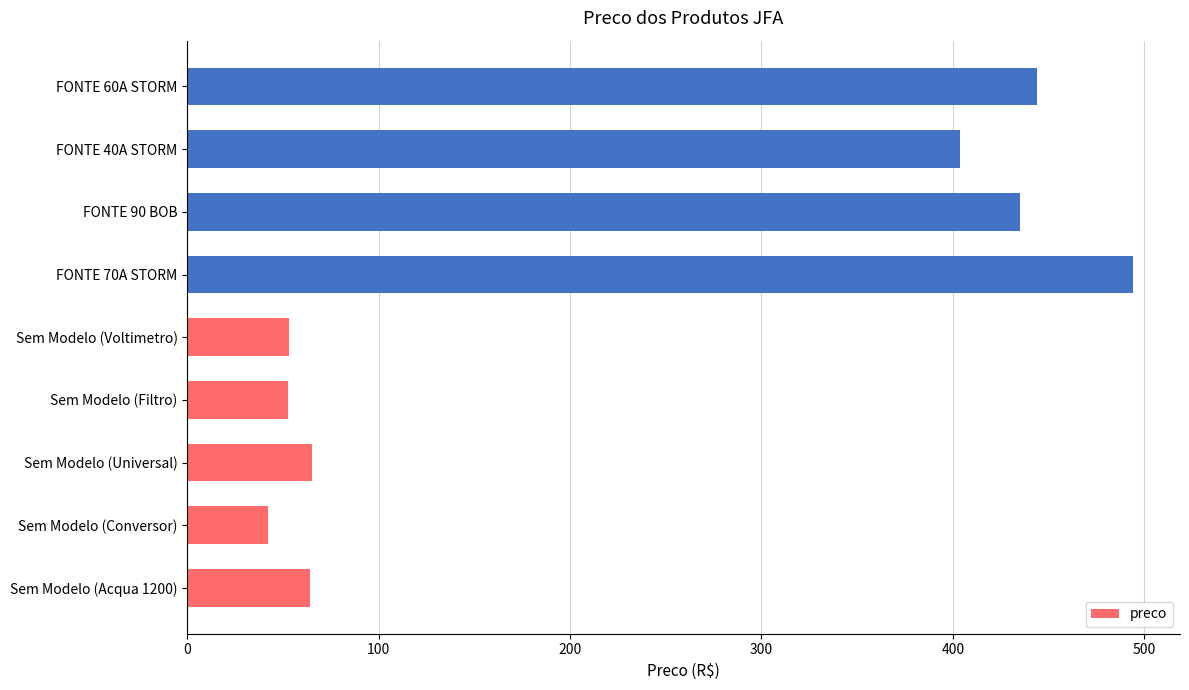

How many series are shown in this chart?

1